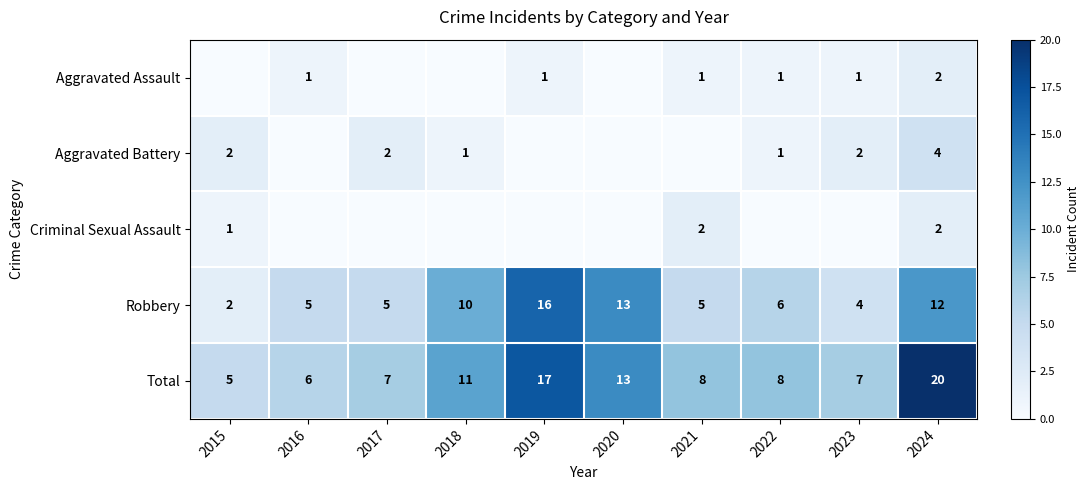

What is the difference between the highest and lowest values at 2019?

17